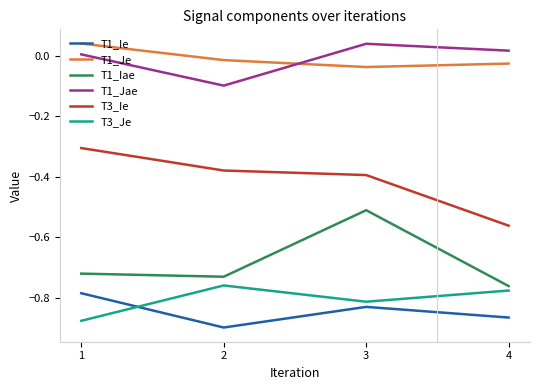

Which category has the lowest value in the T1_Je series?

3